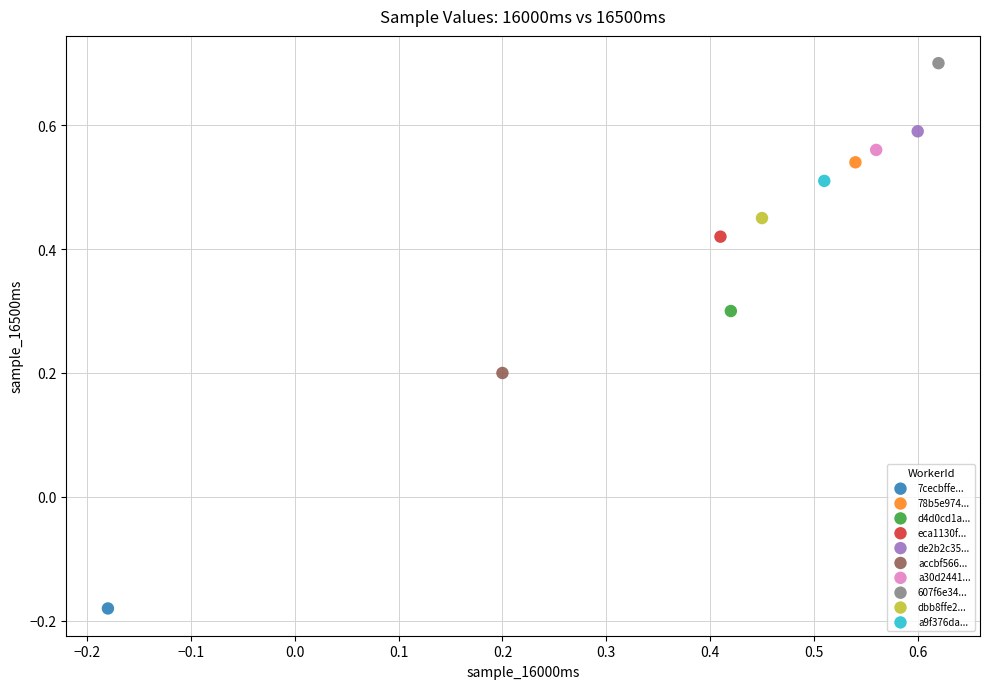

What are all the series names shown in the legend?

7cecbffe..., 78b5e974..., d4d0cd1a..., eca1130f..., de2b2c35..., accbf566..., a30d2441..., 607f6e34..., dbb8ffe2..., a9f376da...